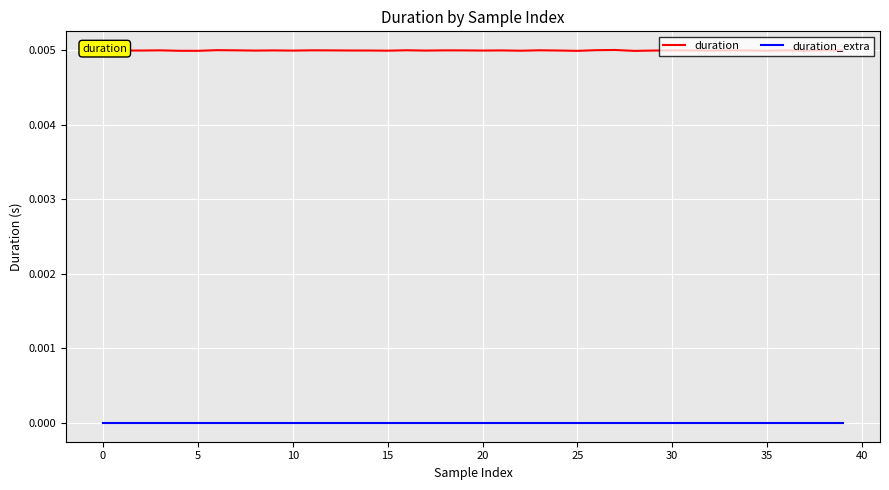

Which series has the widest spread of values?

duration